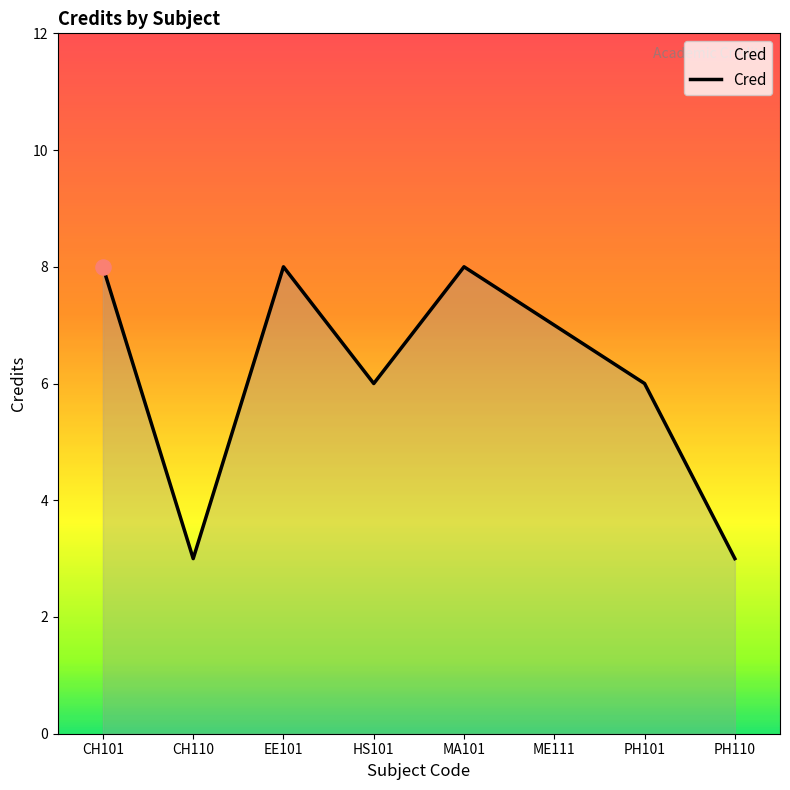

What is the change in value from HS101 to MA101?

+2